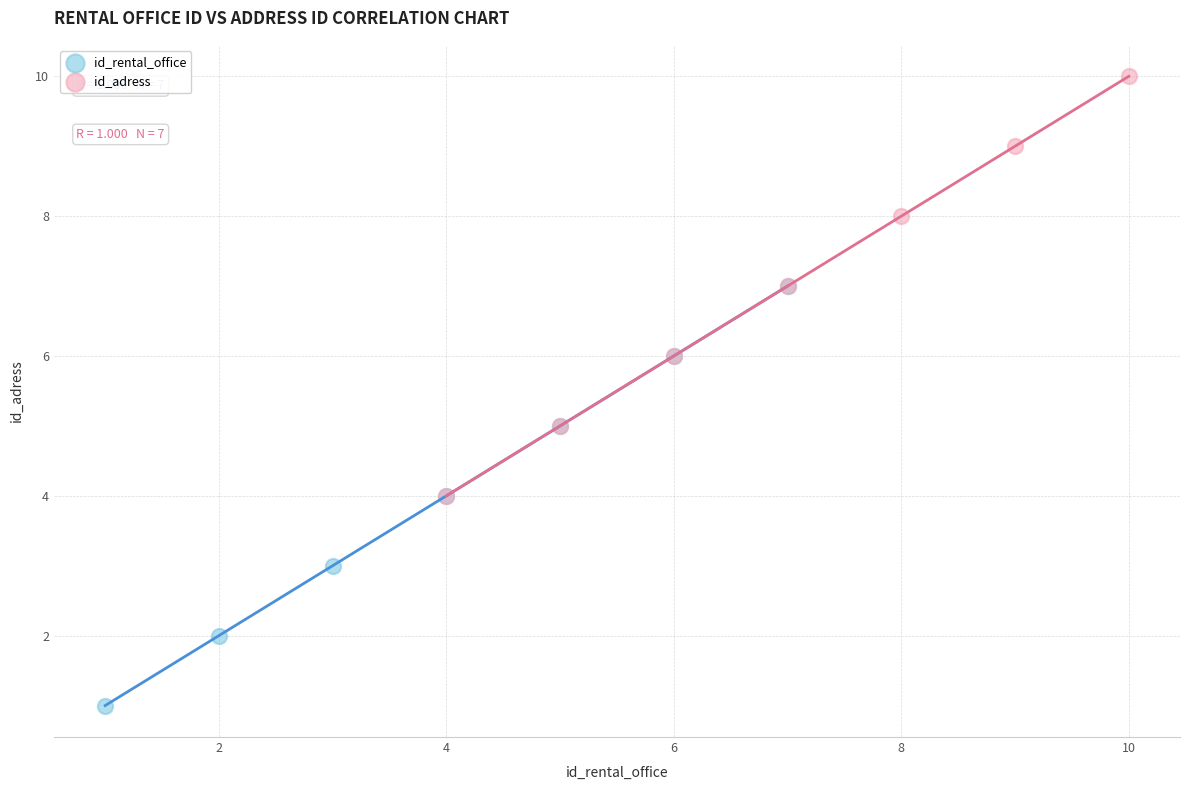

Which series contains the lowest Y value?

id_rental_office